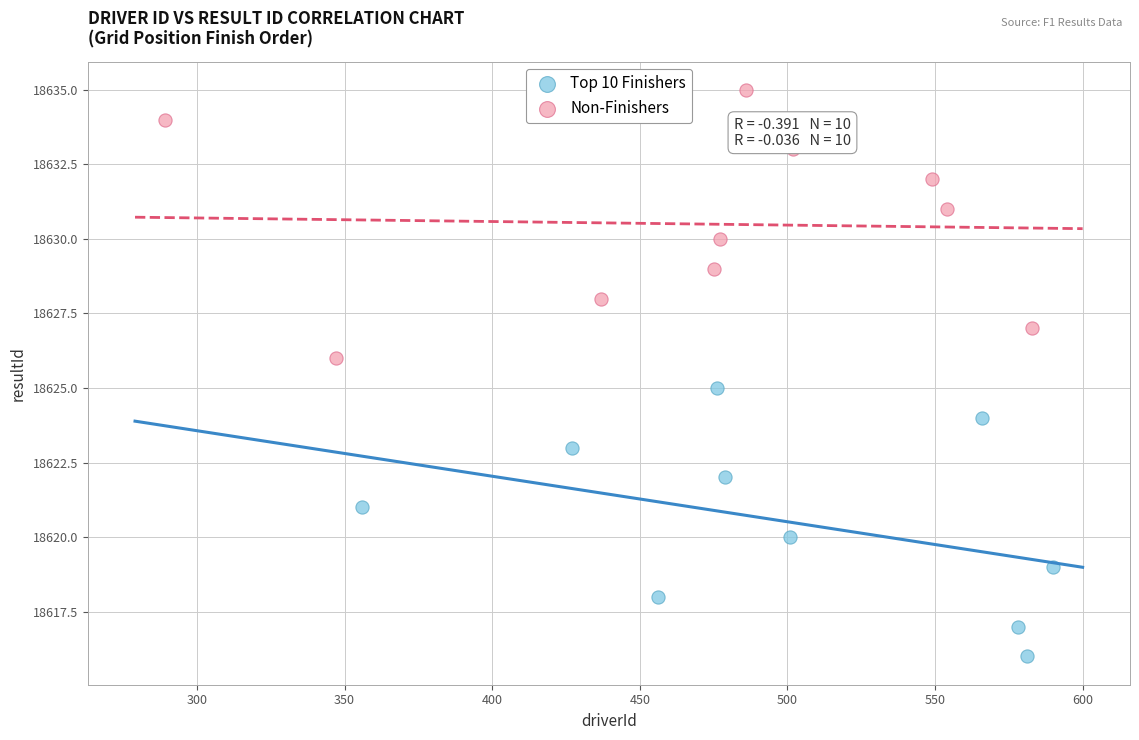

What are all the series names shown in the legend?

Top 10 Finishers, Non-Finishers